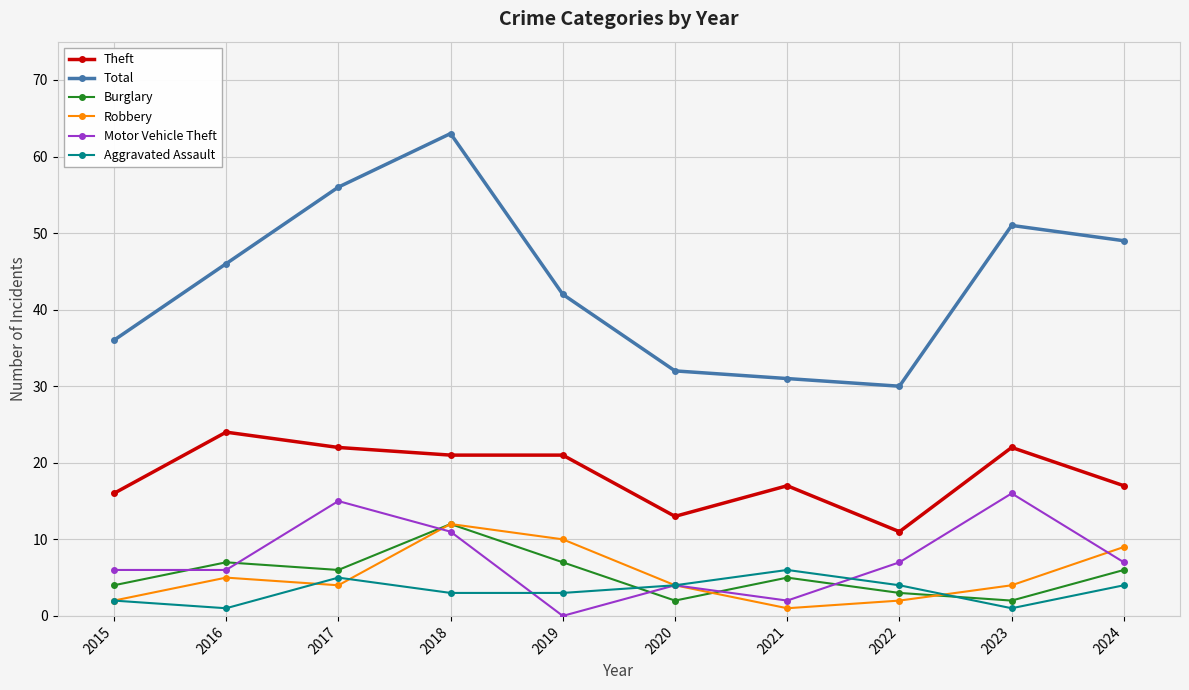

How many data points does each series have?

10